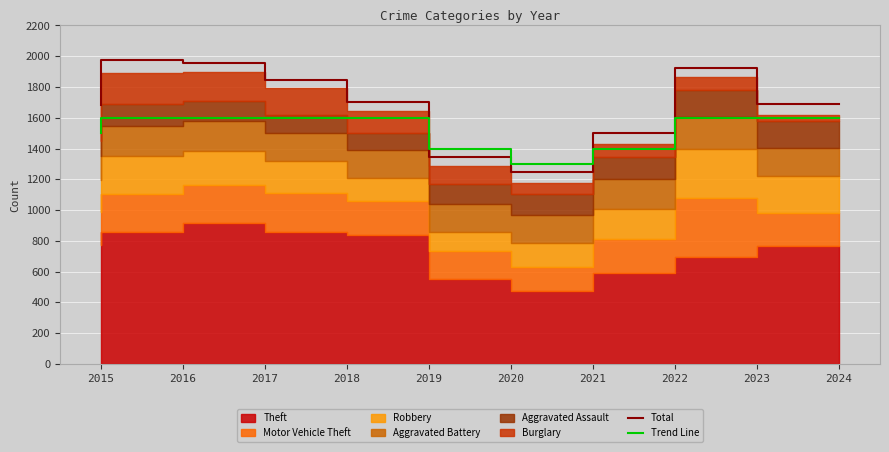

After their last crossing, which series has the higher values: Total or Trend Line?

Total